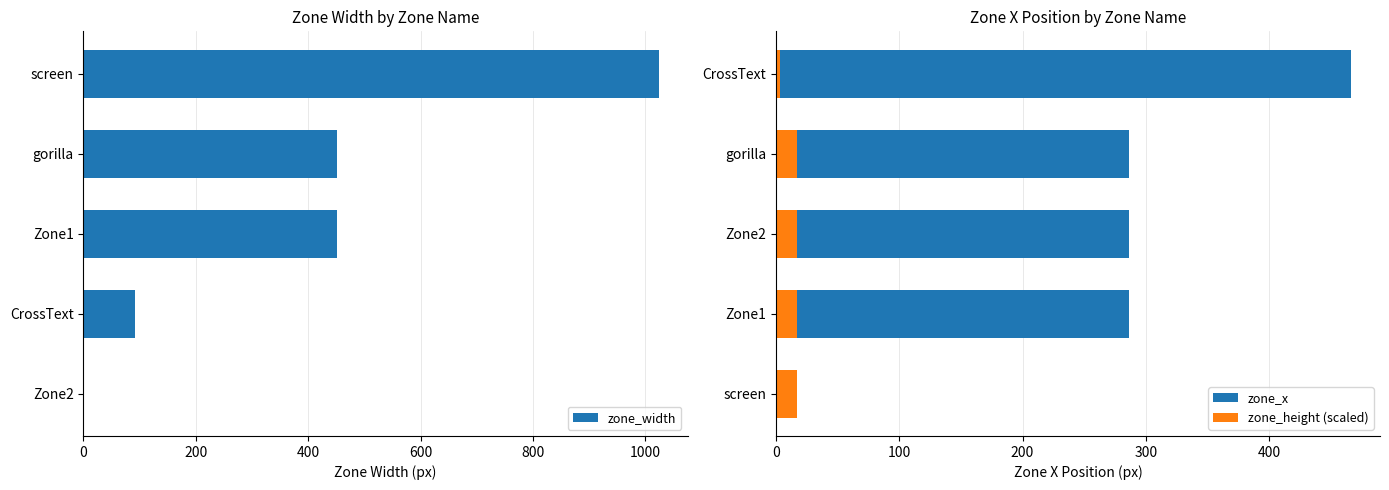

Which category has the highest value in the zone_width series?

screen